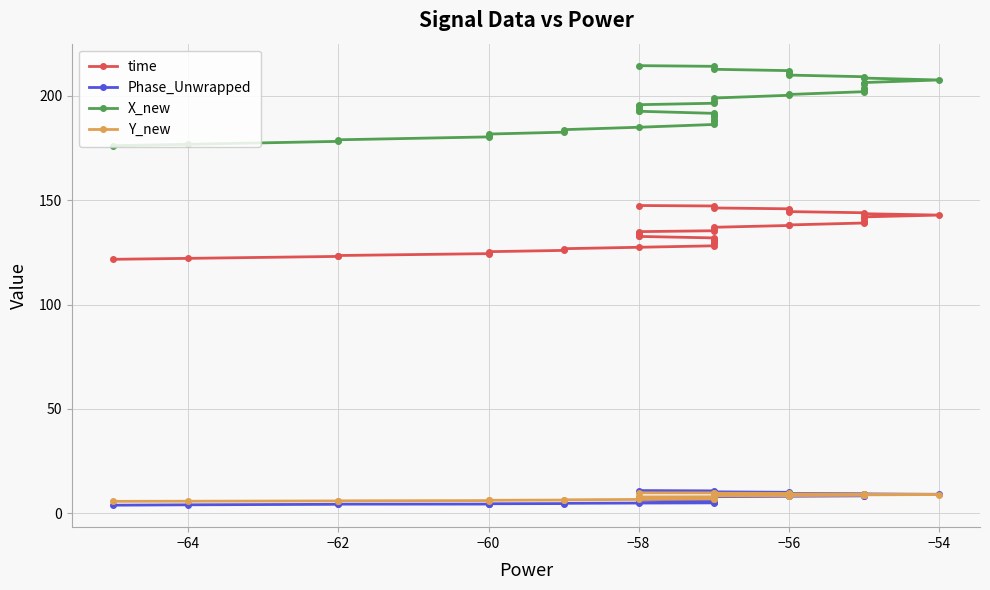

How many data points does each series have?

40